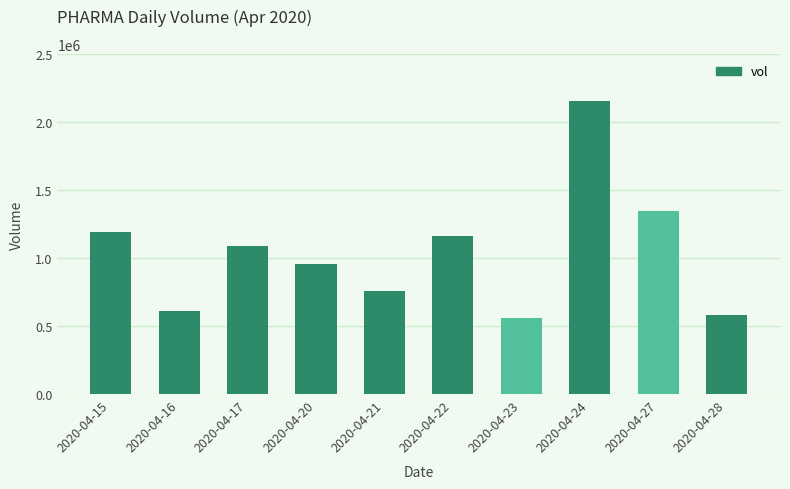

What is the smallest value displayed?

558300